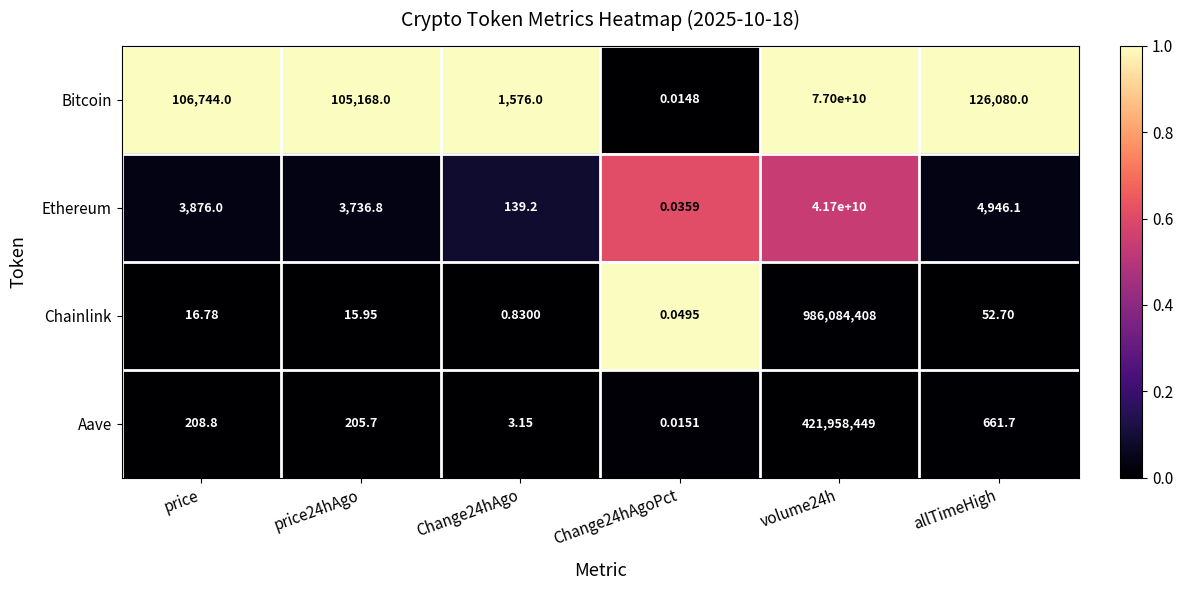

At which label is Ethereum closest to 20850000000?

allTimeHigh